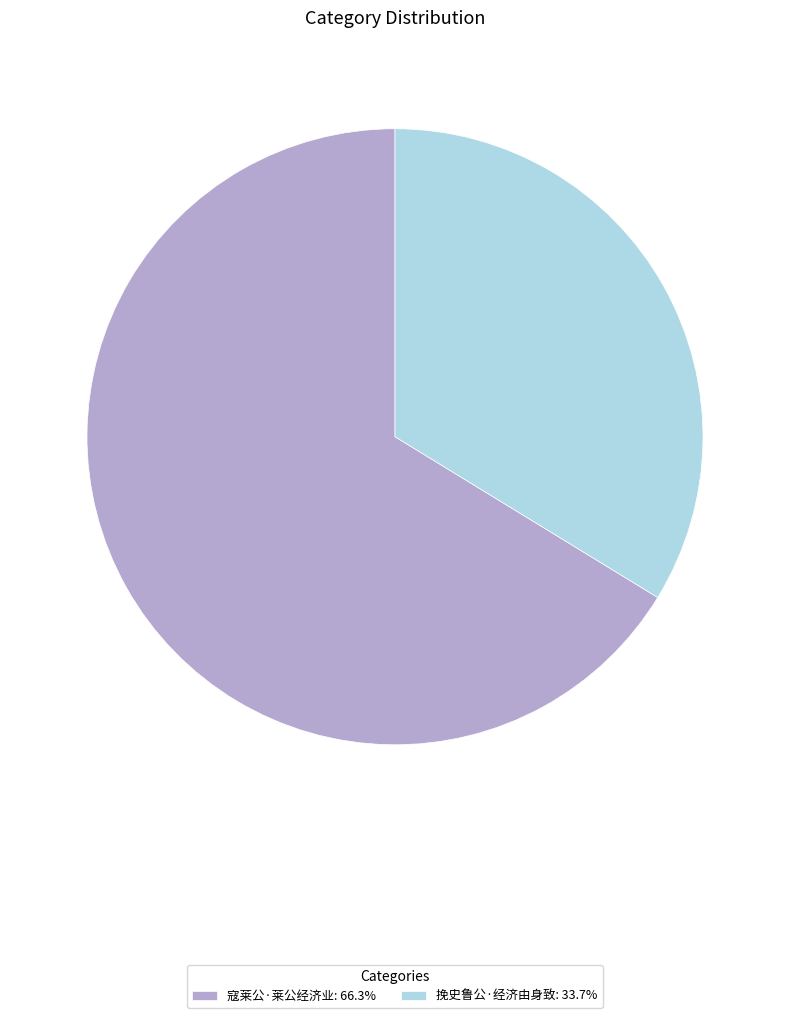

Which slice represents more than half of the pie?

寇莱公·莱公经济业